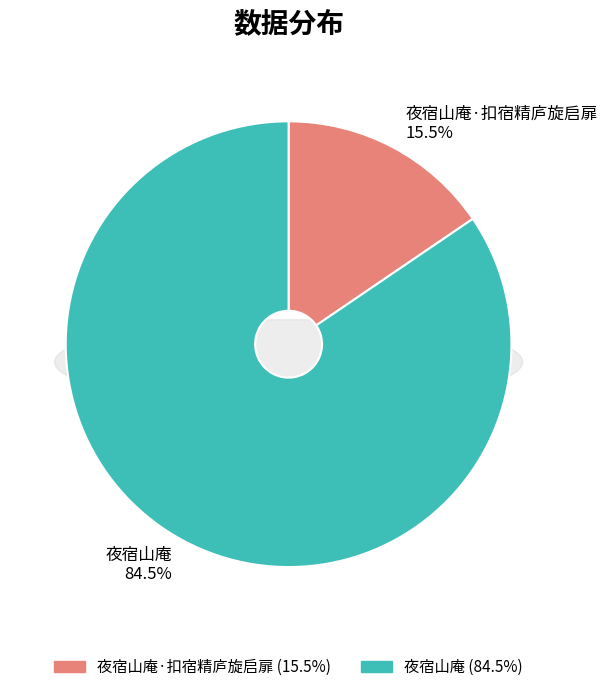

To the nearest percent, what is the difference between the largest and smallest slice percentages?

69%